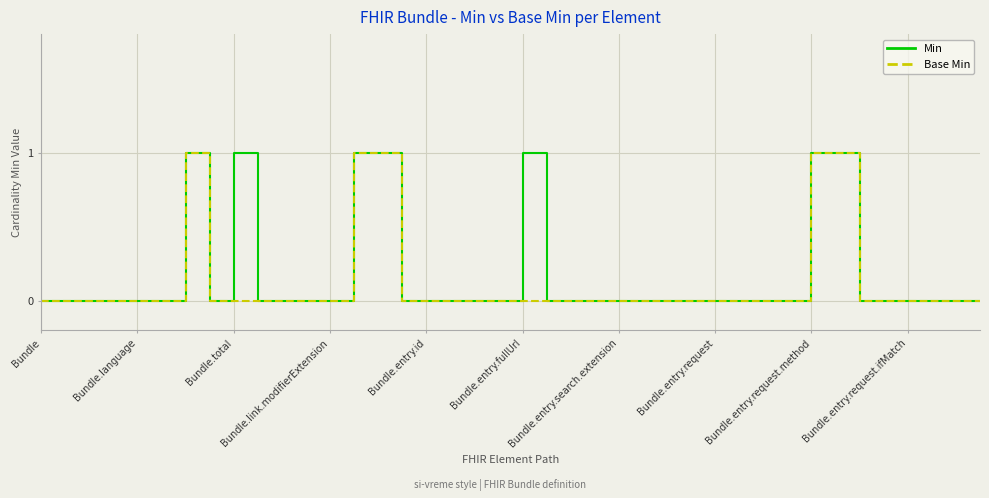

At Bundle.total, list the series in order from largest to smallest.

Min, Base Min